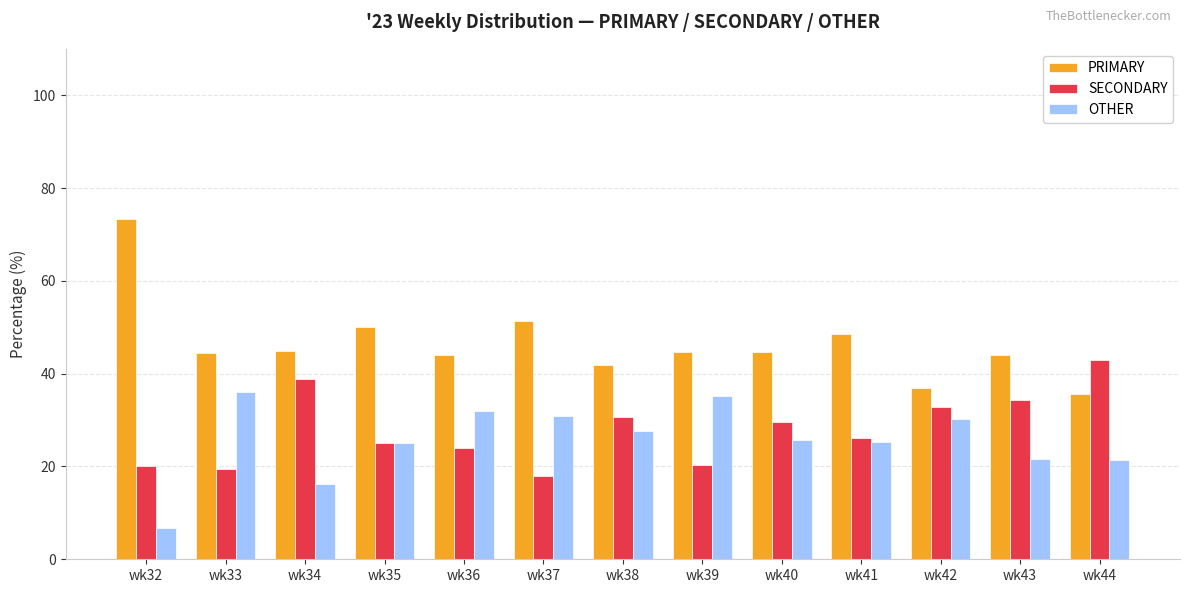

What is the approximate value of OTHER at wk44?

21.4